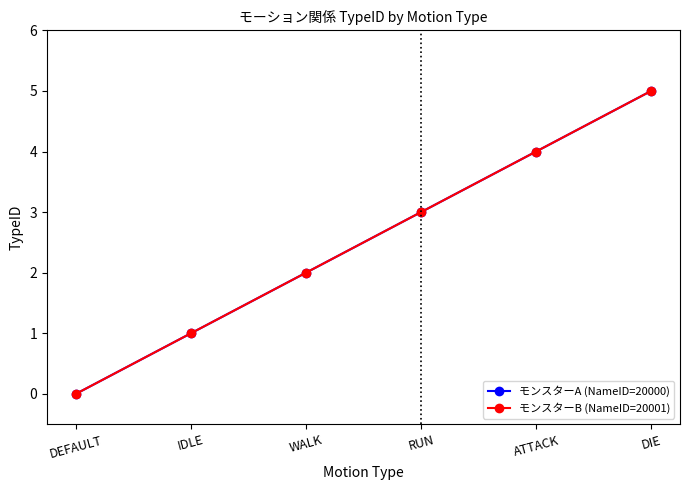

Is this an area chart (filled region under the line)?

No